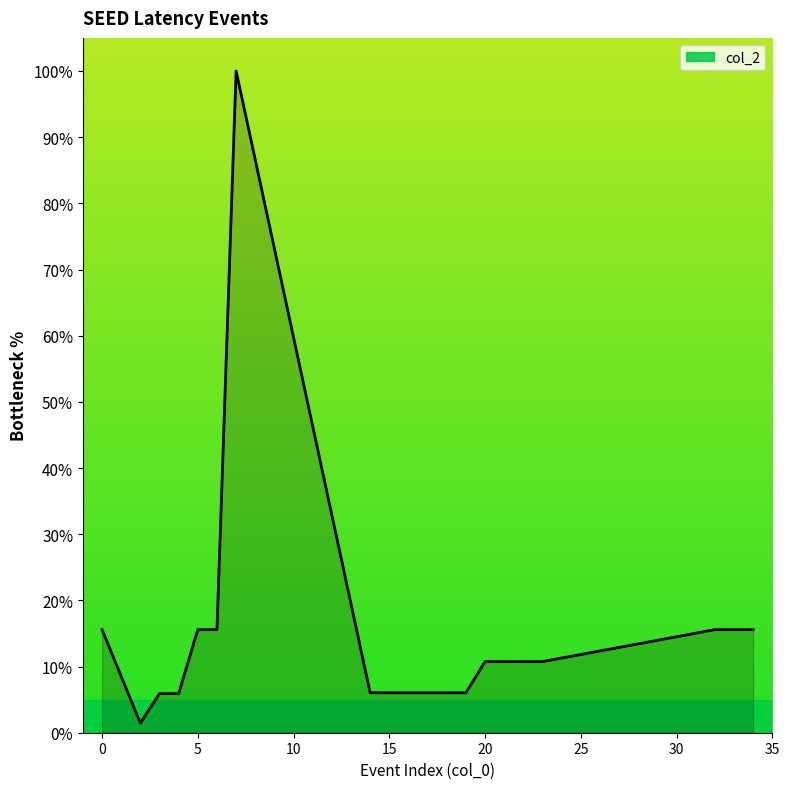

What is the greatest value displayed?

100.0